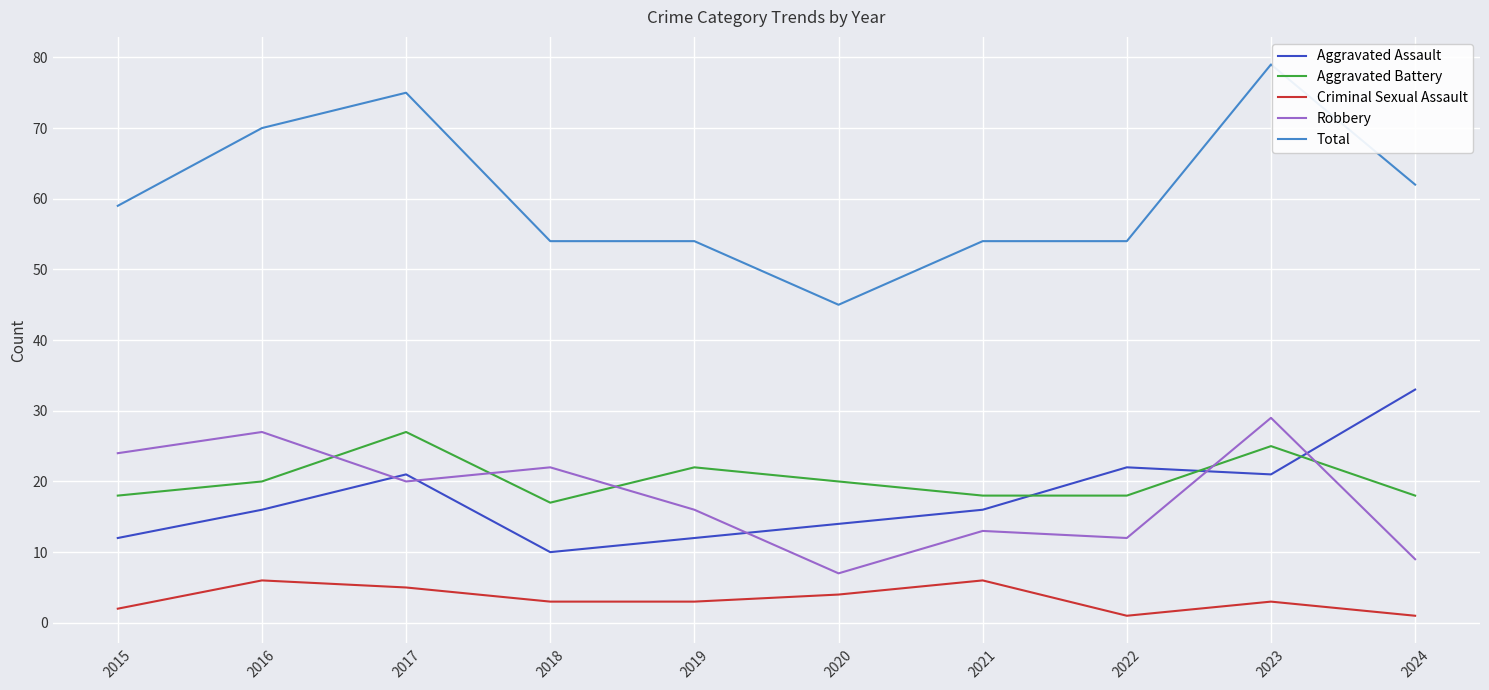

Between 2017 and 2019, which series saw the biggest shift?

Total